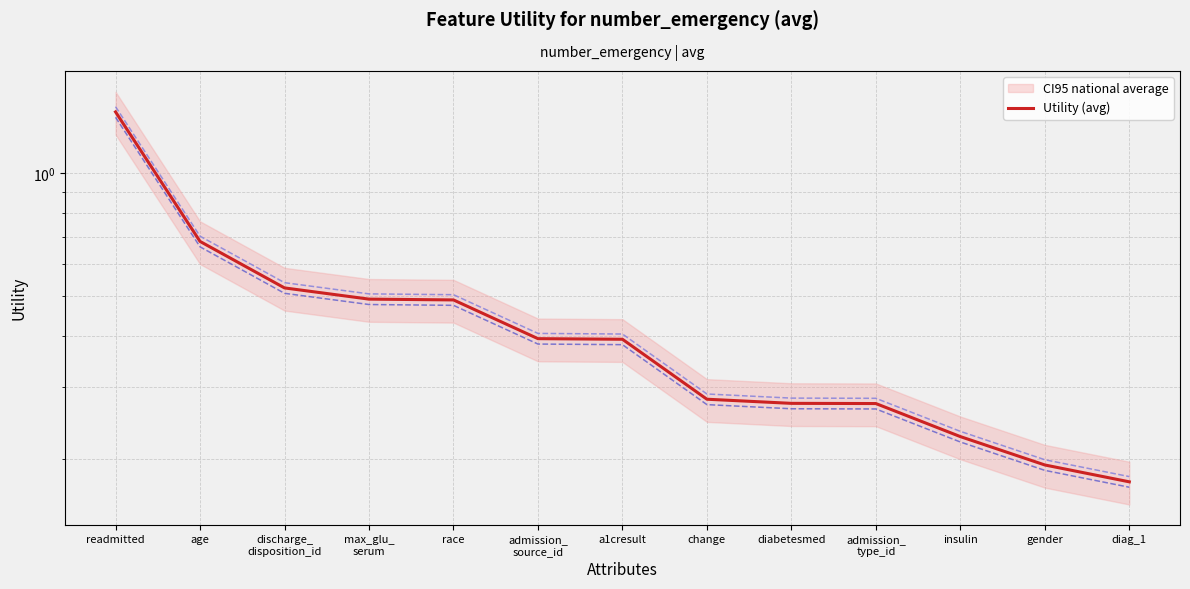

The chart shows a value of 0.3 at change. True or false?

True